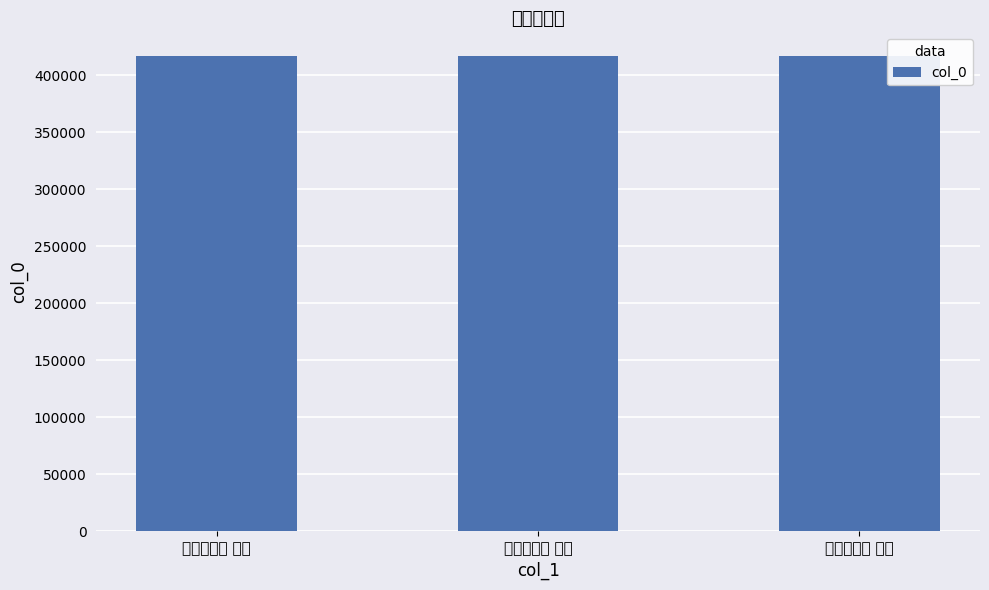

How many data points are less than 416895?

1